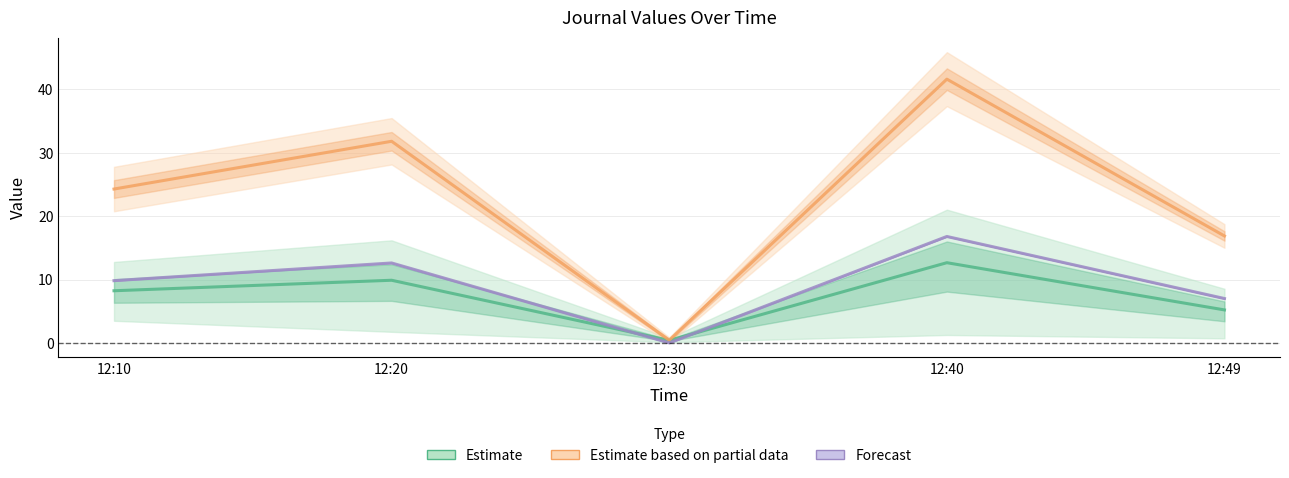

How many interior local peaks does the J2 series have?

2